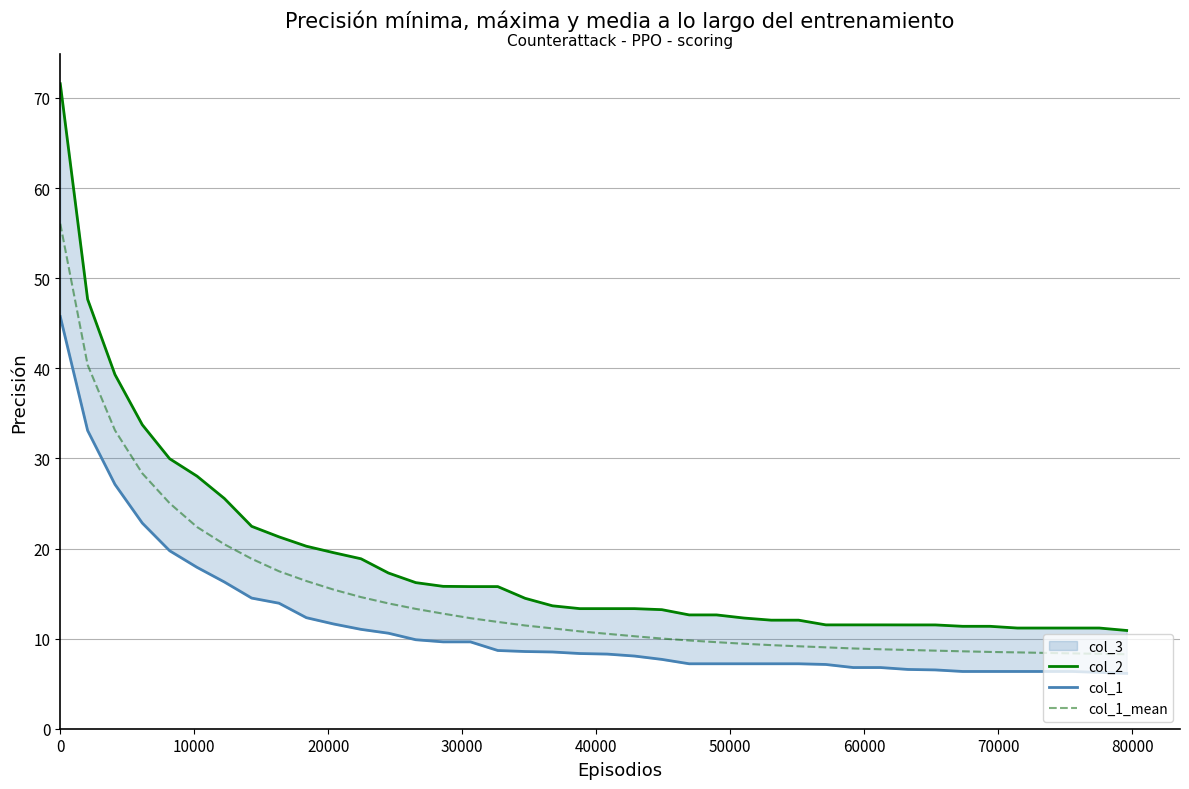

What is the maximum value for col_1_mean?

56.0